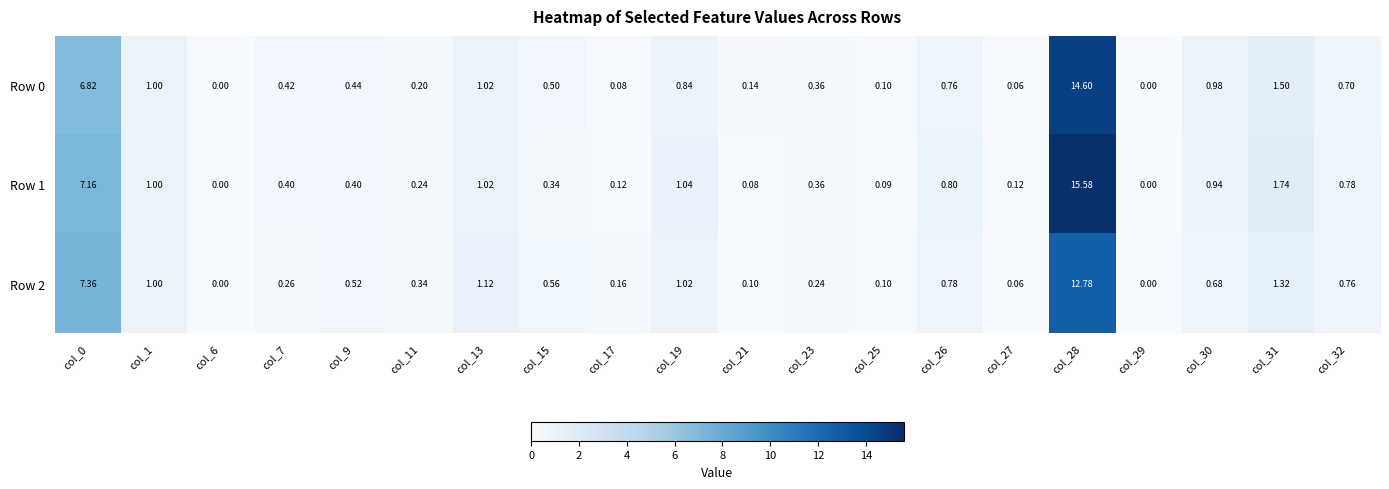

Reading left to right, what are all the values shown in this chart?

Row 0: col_0=6.8	col_1=1.0	col_6=0.0	col_7=0.4	col_9=0.4	col_11=0.2	col_13=1.0	col_15=0.5	col_17=0.1	col_19=0.8	col_21=0.1	col_23=0.4	col_25=0.1	col_26=0.8	col_27=0.1	col_28=14.6	col_29=0.0	col_30=1.0	col_31=1.5	col_32=0.7
Row 1: col_0=7.2	col_1=1.0	col_6=0.0	col_7=0.4	col_9=0.4	col_11=0.2	col_13=1.0	col_15=0.3	col_17=0.1	col_19=1.0	col_21=0.1	col_23=0.4	col_25=0.1	col_26=0.8	col_27=0.1	col_28=15.6	col_29=0.0	col_30=0.9	col_31=1.7	col_32=0.8
Row 2: col_0=7.4	col_1=1.0	col_6=0.0	col_7=0.3	col_9=0.5	col_11=0.3	col_13=1.1	col_15=0.6	col_17=0.2	col_19=1.0	col_21=0.1	col_23=0.2	col_25=0.1	col_26=0.8	col_27=0.1	col_28=12.8	col_29=0.0	col_30=0.7	col_31=1.3	col_32=0.8